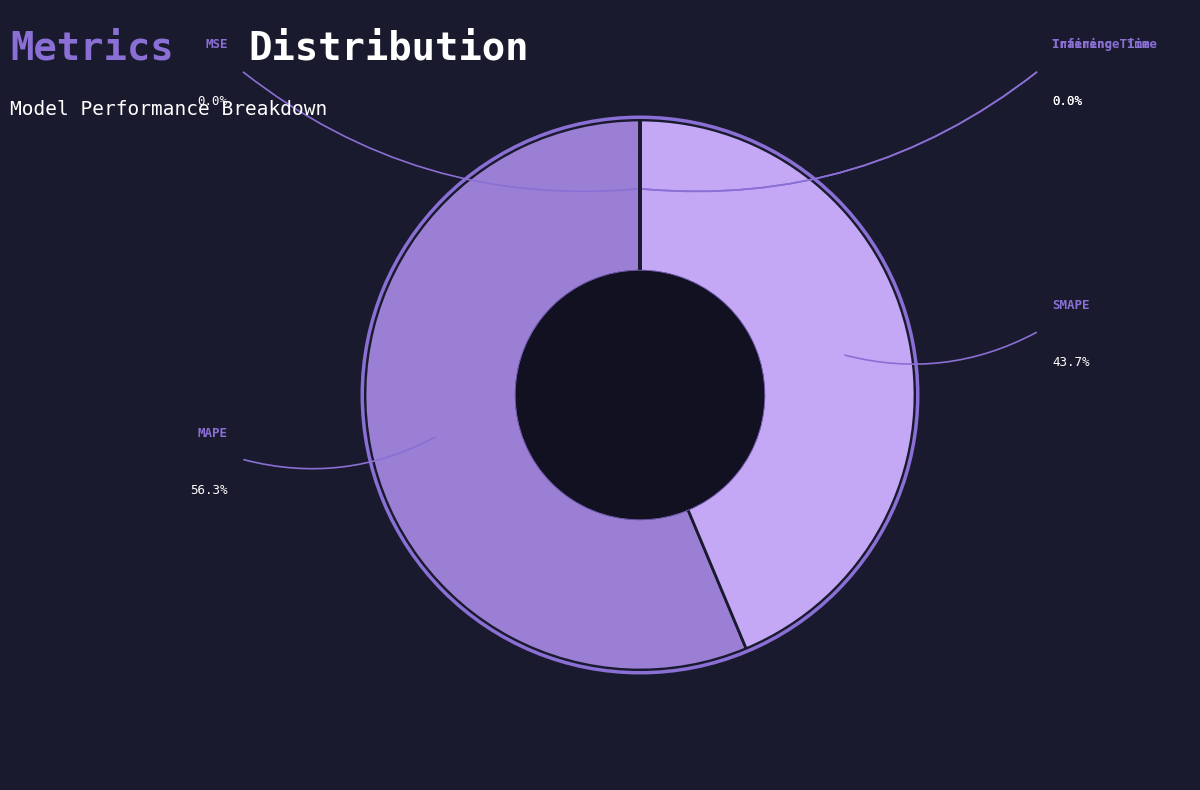

Is the sum of MSE and MAPE greater than half?

Yes